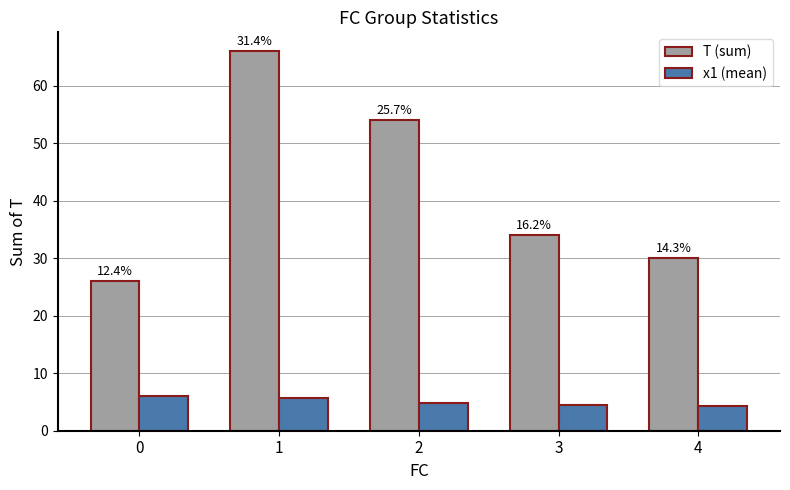

At which label does T (sum) first exceed 34?

1